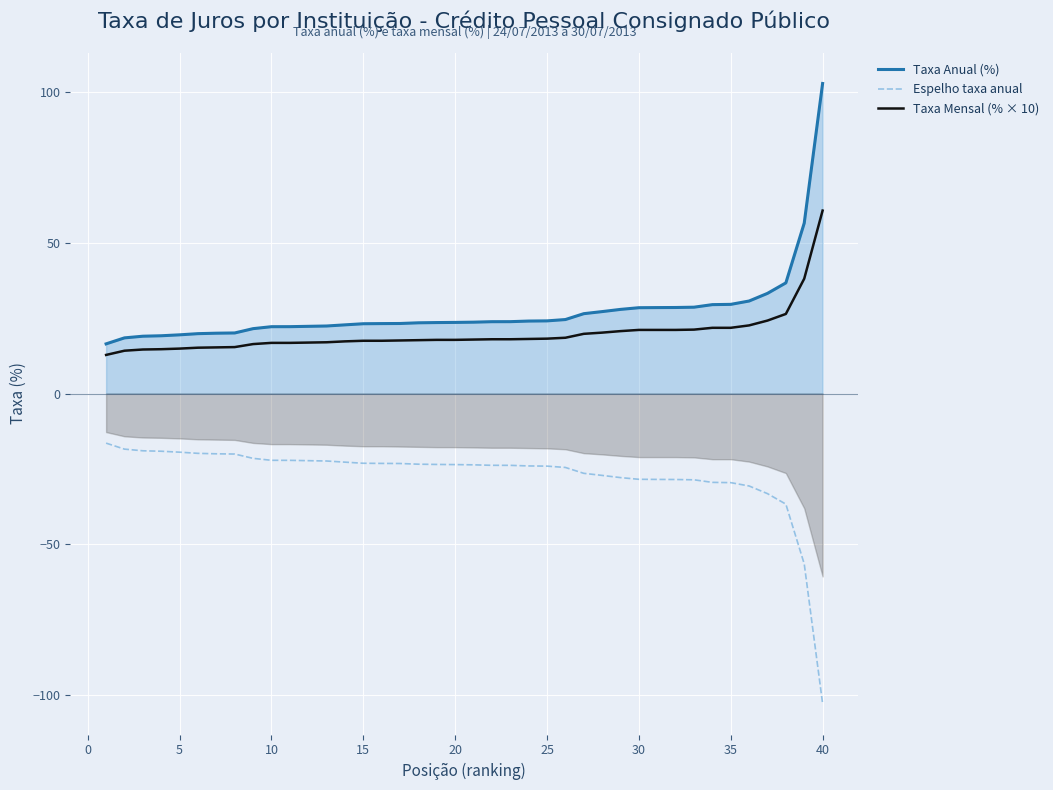

At how many categories does at least one series exceed 48?

2